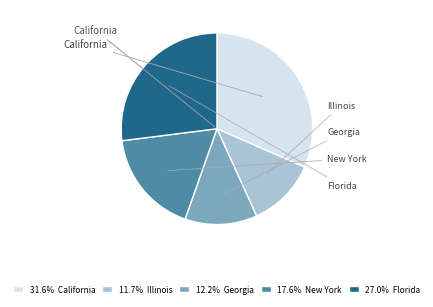

What is the ratio of the value at Georgia to the value at Illinois?

1.0